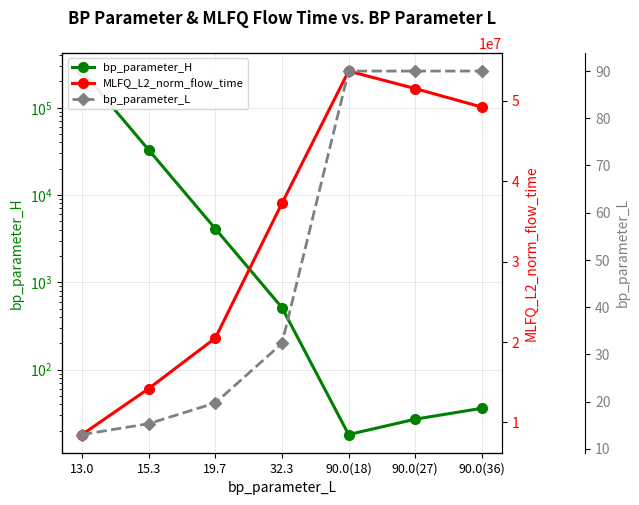

What is the maximum value shown in the chart?

53664582.0